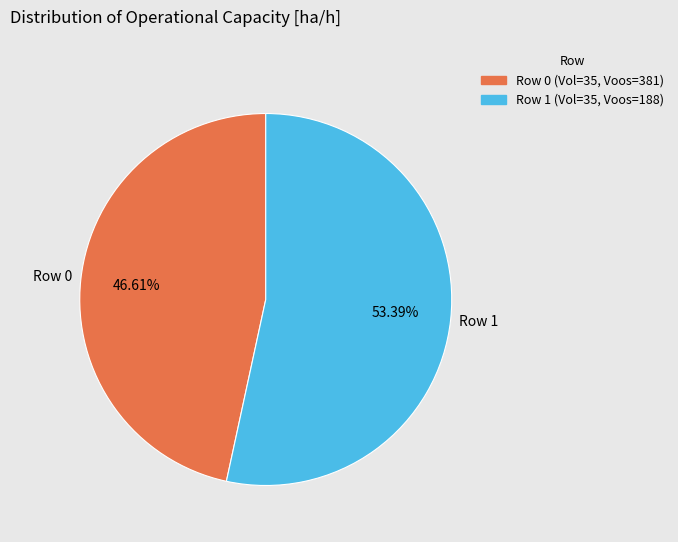

Does Row 1 represent more than half of the total?

Yes